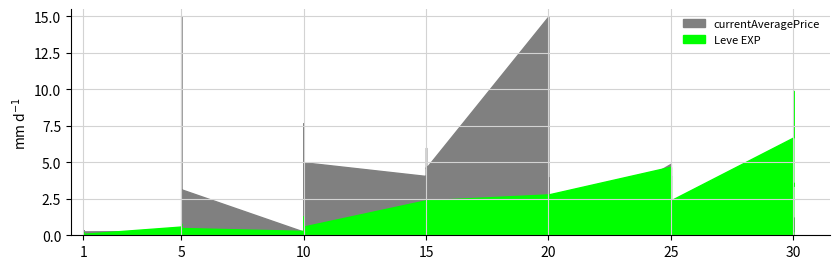

How many lines are shown in the chart?

2